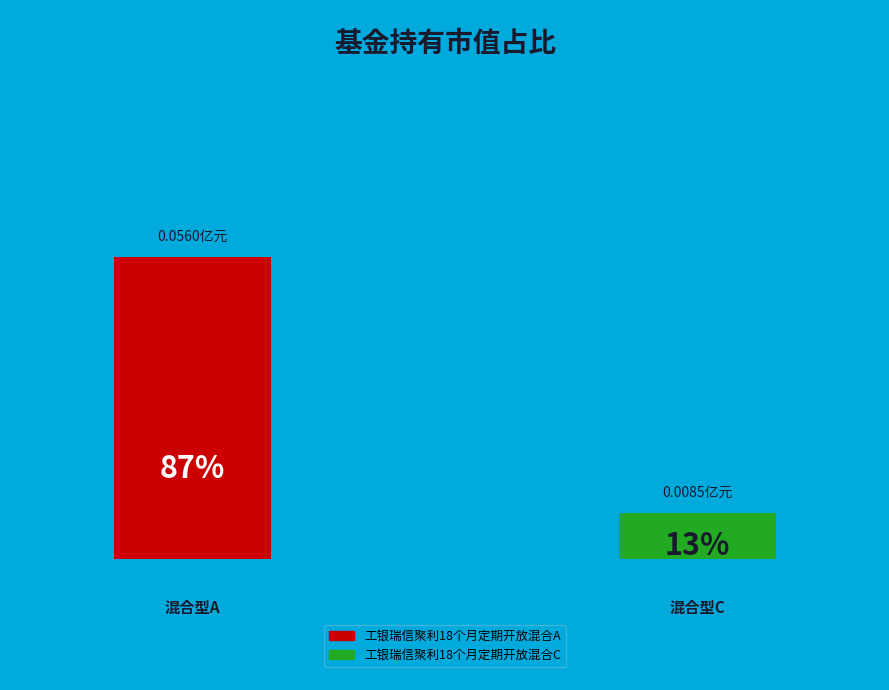

Is it true that 工银瑞信聚利18个月定期开放混合C is 13% of the pie?

True